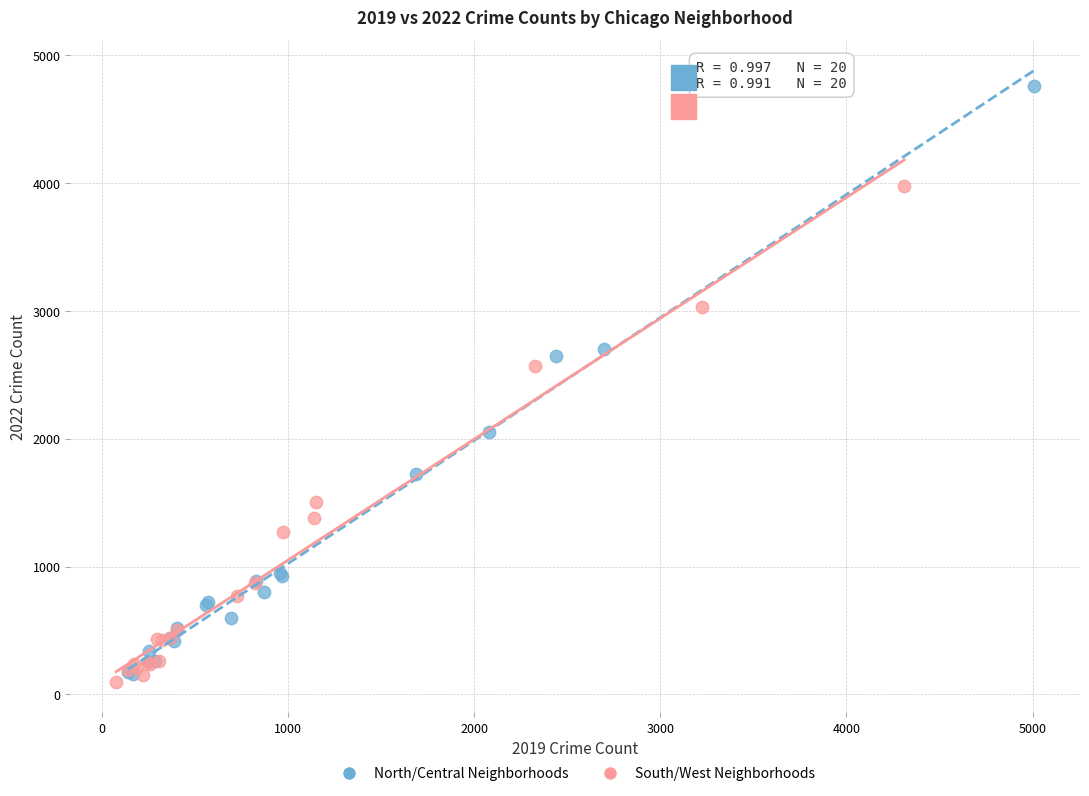

Which series contains the highest Y value?

North/Central Neighborhoods